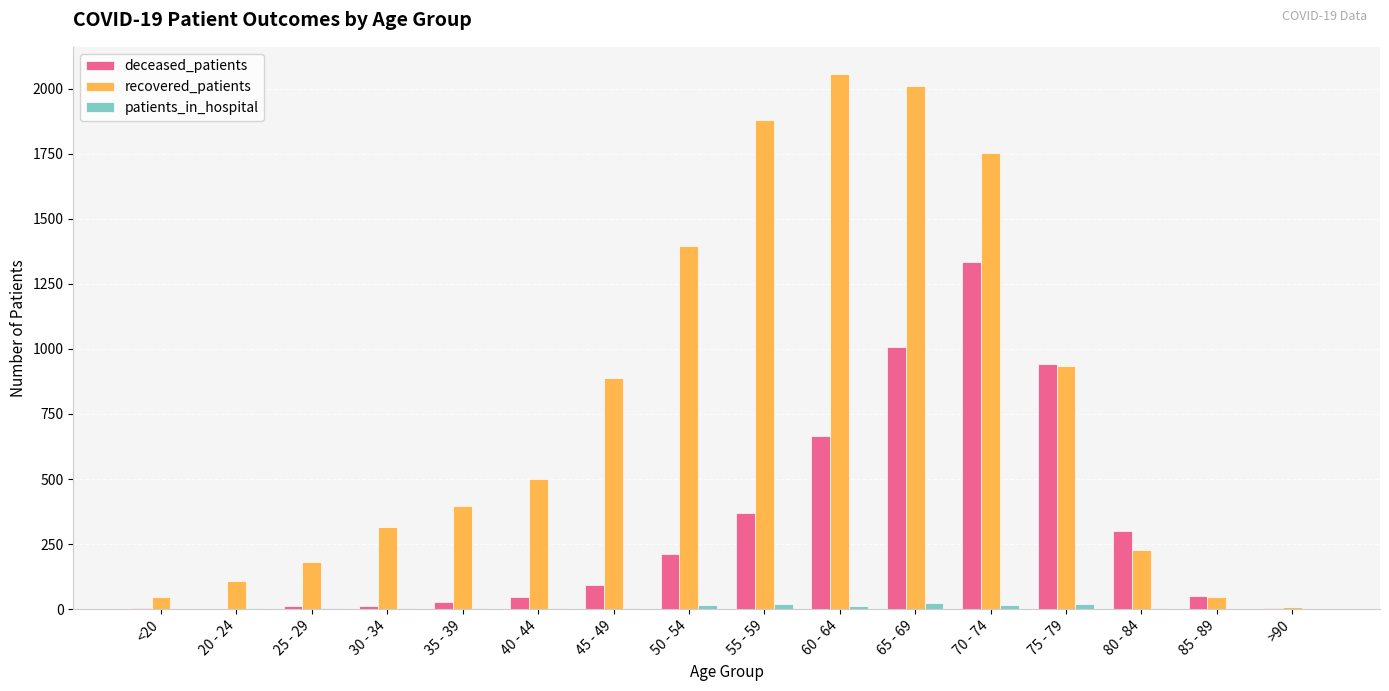

What is the sum of all recovered_patients values?

12744